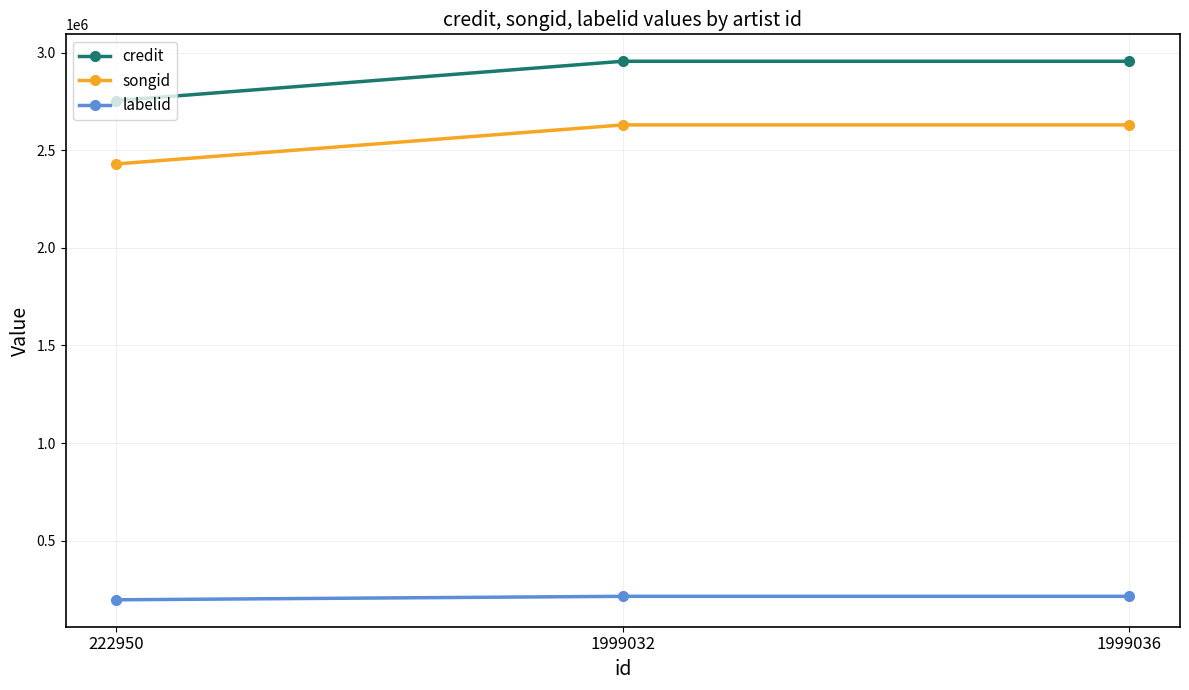

List the series in order of their peak value, highest first.

credit, songid, labelid